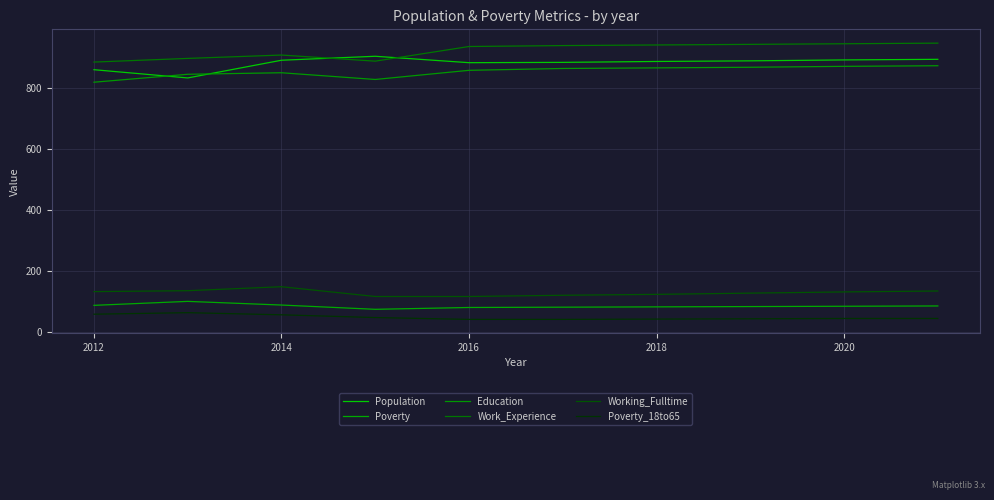

How many lines are shown in the chart?

6